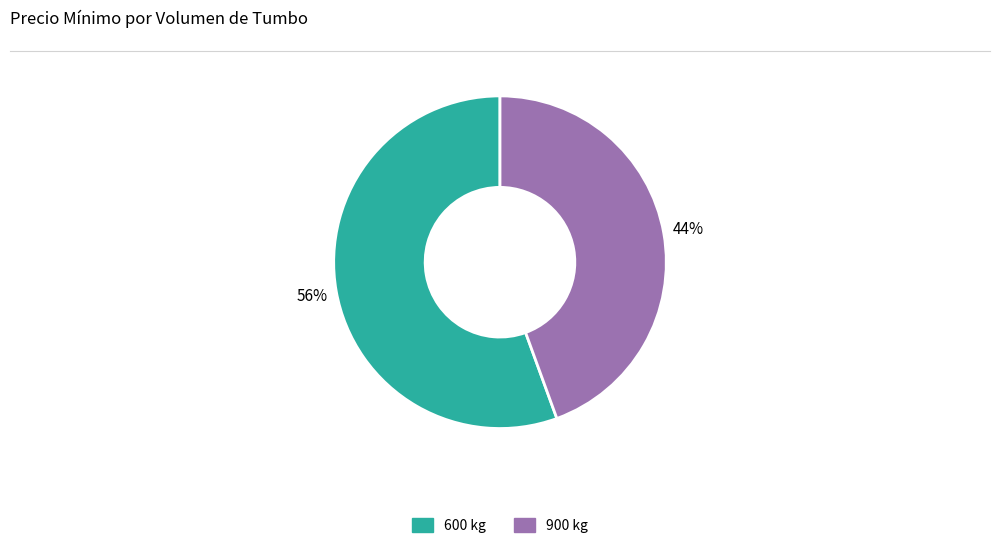

Between 600 and 900, which is larger?

600